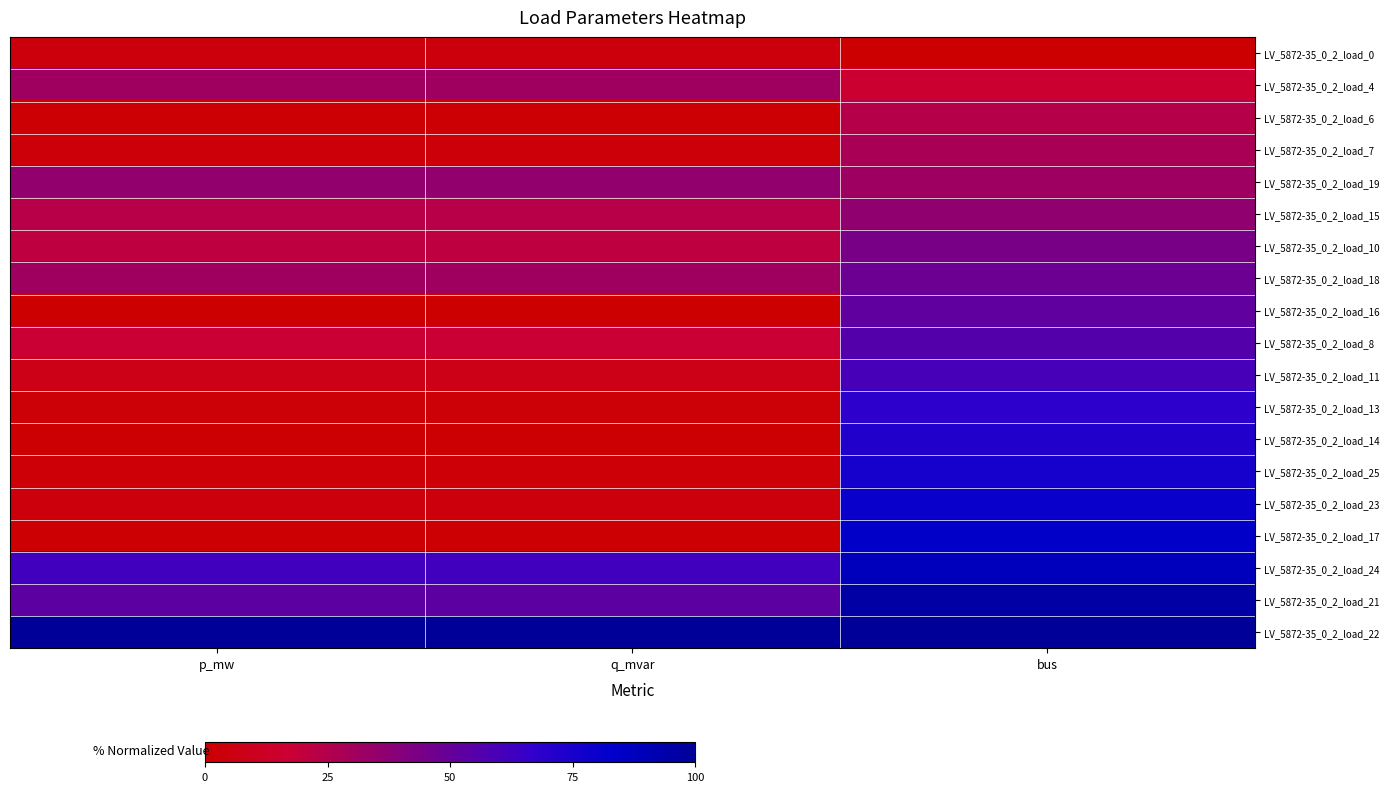

Reading left to right, what are all the values shown in this chart?

LV_5872-35_0_2_load_0: p_mw=0.0	q_mvar=0.0	bus=0.0
LV_5872-35_0_2_load_4: p_mw=0.3	q_mvar=0.3	bus=0.2
LV_5872-35_0_2_load_6: p_mw=0.0	q_mvar=0.0	bus=0.2
LV_5872-35_0_2_load_7: p_mw=0.0	q_mvar=0.0	bus=0.3
LV_5872-35_0_2_load_19: p_mw=0.4	q_mvar=0.4	bus=0.3
LV_5872-35_0_2_load_15: p_mw=0.2	q_mvar=0.2	bus=0.4
LV_5872-35_0_2_load_10: p_mw=0.2	q_mvar=0.2	bus=0.4
LV_5872-35_0_2_load_18: p_mw=0.3	q_mvar=0.3	bus=0.5
LV_5872-35_0_2_load_16: p_mw=0.0	q_mvar=0.0	bus=0.5
LV_5872-35_0_2_load_8: p_mw=0.2	q_mvar=0.2	bus=0.6
LV_5872-35_0_2_load_11: p_mw=0.1	q_mvar=0.1	bus=0.6
LV_5872-35_0_2_load_13: p_mw=0.0	q_mvar=0.0	bus=0.7
LV_5872-35_0_2_load_14: p_mw=0.0	q_mvar=0.0	bus=0.7
LV_5872-35_0_2_load_25: p_mw=0.0	q_mvar=0.0	bus=0.8
LV_5872-35_0_2_load_23: p_mw=0.0	q_mvar=0.0	bus=0.8
LV_5872-35_0_2_load_17: p_mw=0.0	q_mvar=0.0	bus=0.8
LV_5872-35_0_2_load_24: p_mw=0.6	q_mvar=0.6	bus=0.9
LV_5872-35_0_2_load_21: p_mw=0.5	q_mvar=0.5	bus=1.0
LV_5872-35_0_2_load_22: p_mw=1.0	q_mvar=1.0	bus=1.0